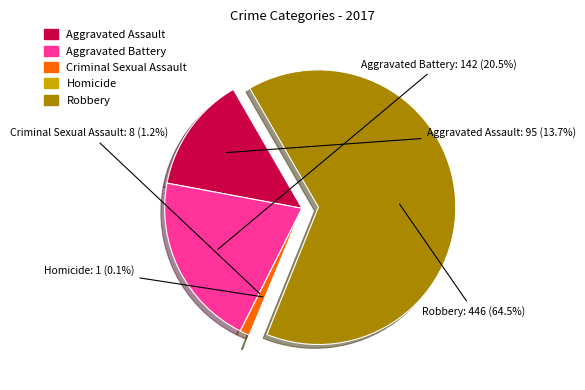

To the nearest percent, what is the difference between the largest and smallest slice percentages?

64%